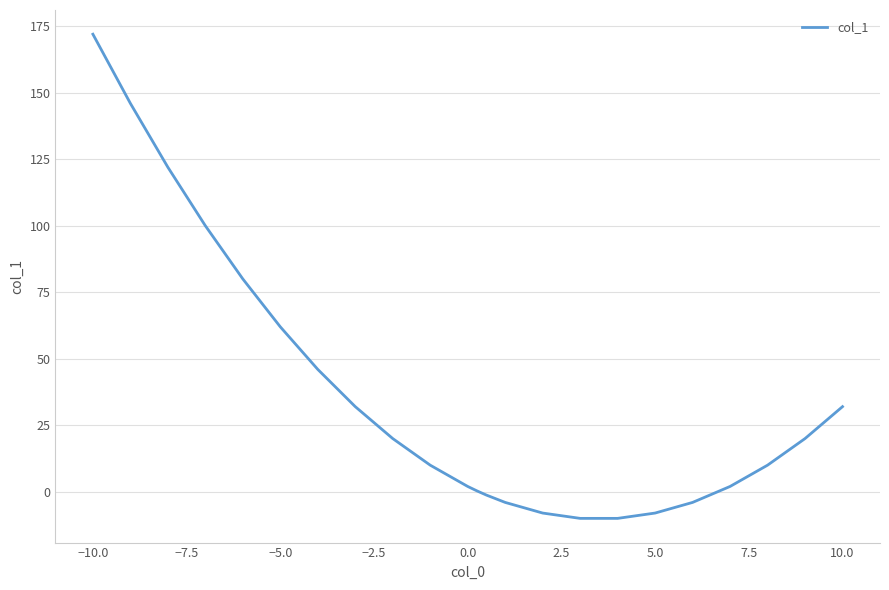

Does the chart display data point markers on the line(s)?

No